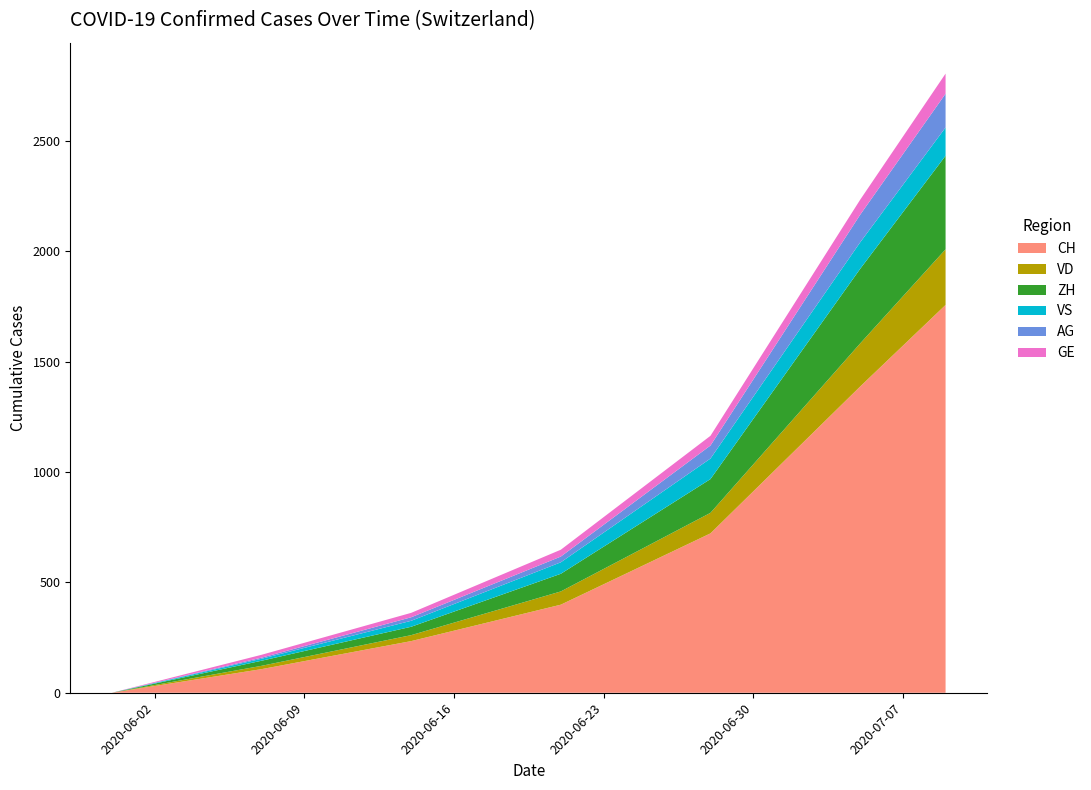

Reading left to right, list all the values displayed in this chart.

CH: 2020-05-31=0	2020-06-07=107	2020-06-14=234	2020-06-21=399	2020-06-28=722	2020-07-05=1387	2020-07-09=1757
VD: 2020-05-31=0	2020-06-07=15	2020-06-14=27	2020-06-21=60	2020-06-28=93	2020-07-05=195	2020-07-09=252
ZH: 2020-05-31=0	2020-06-07=23	2020-06-14=38	2020-06-21=80	2020-06-28=153	2020-07-05=338	2020-07-09=424
VS: 2020-05-31=0	2020-06-07=9	2020-06-14=27	2020-06-21=52	2020-06-28=93	2020-07-05=120	2020-07-09=128
AG: 2020-05-31=0	2020-06-07=5	2020-06-14=16	2020-06-21=26	2020-06-28=59	2020-07-05=125	2020-07-09=153
GE: 2020-05-31=0	2020-06-07=13	2020-06-14=20	2020-06-21=31	2020-06-28=44	2020-07-05=68	2020-07-09=91